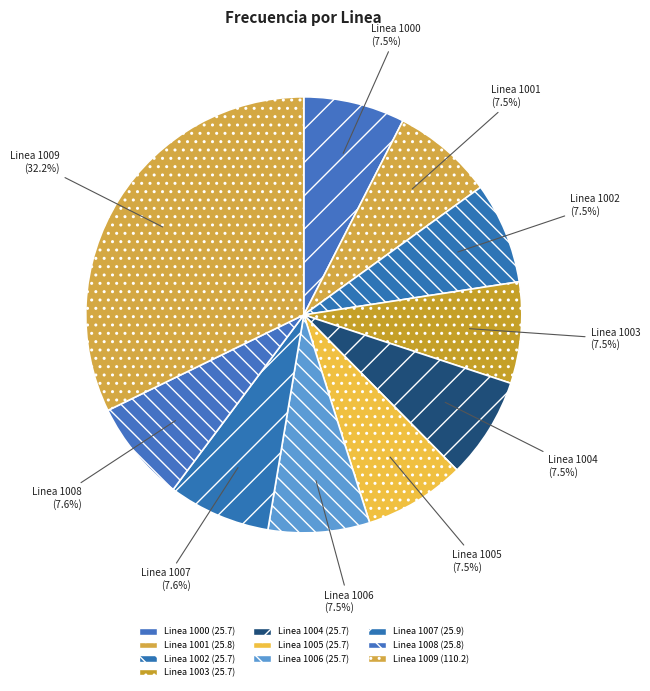

Is the sum of Linea 1009 and Linea 1004 greater than half?

No